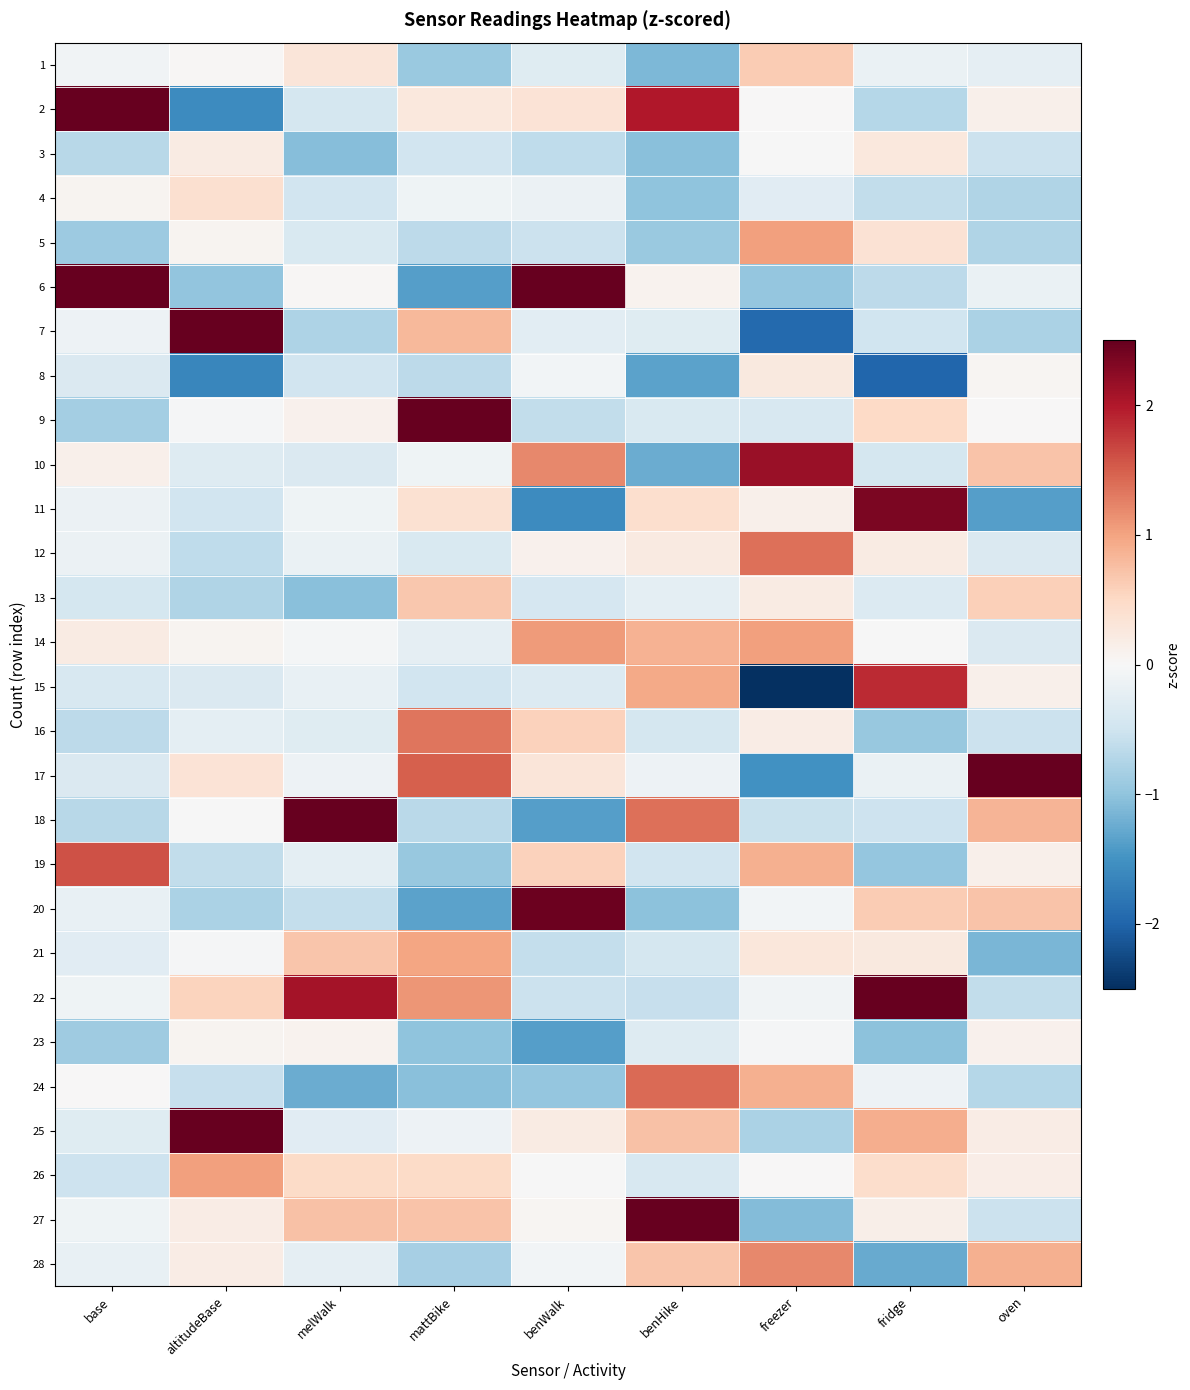

Which label corresponds to the smallest value in the chart?

freezer